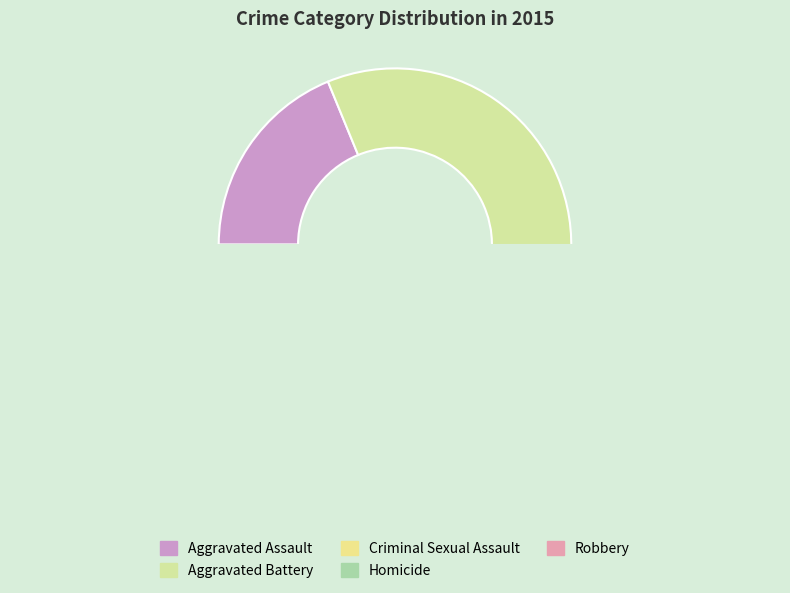

The Aggravated Assault slice represents 19% of the pie. True or false?

True